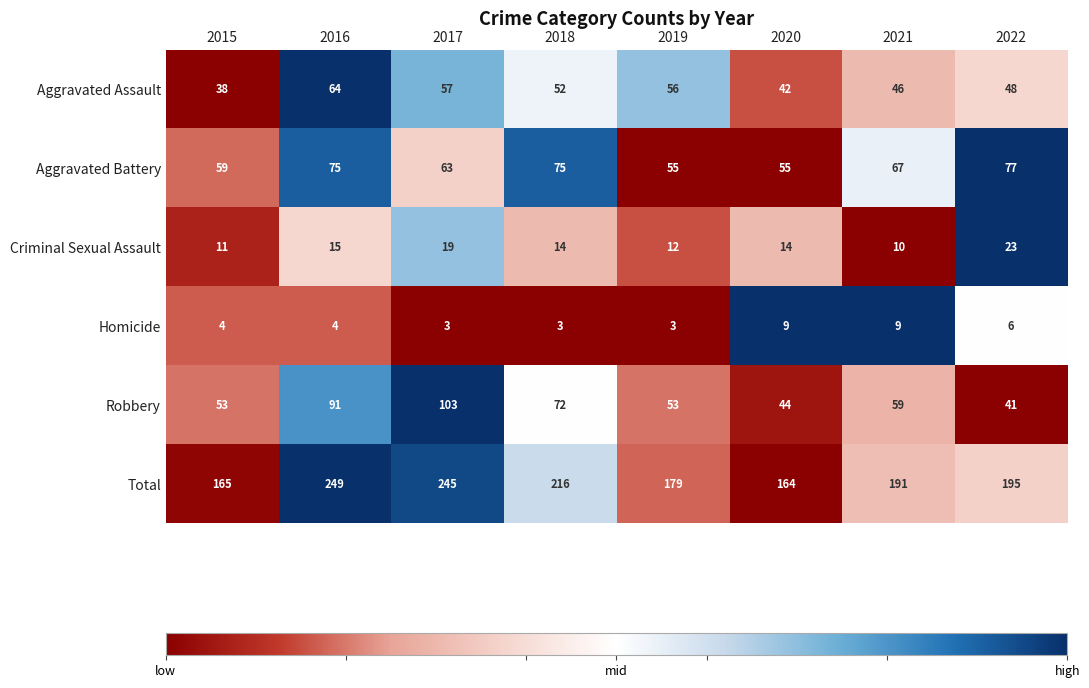

What is the total value across all series at 2021?

382